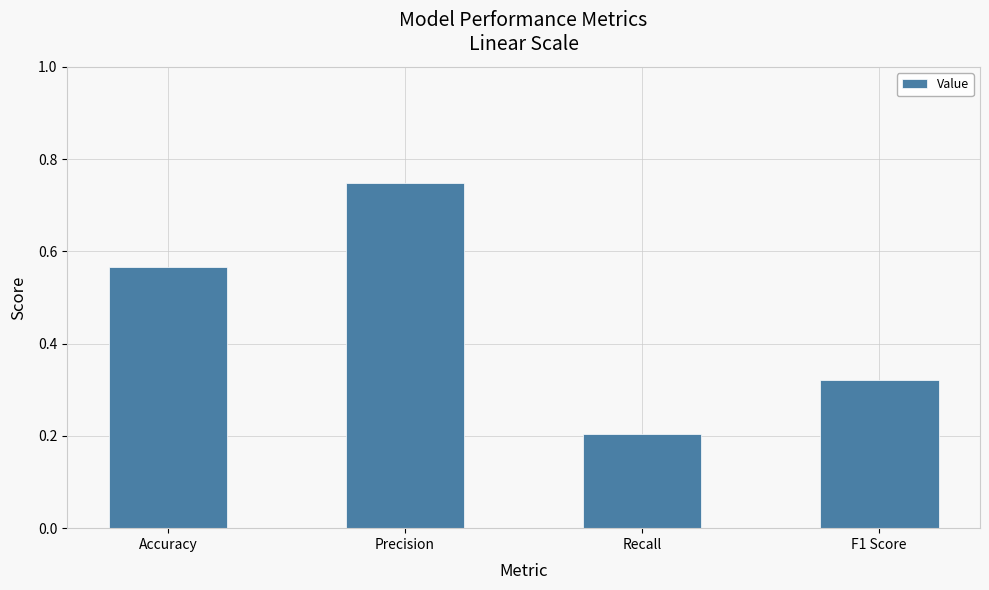

What is the average value?

0.5